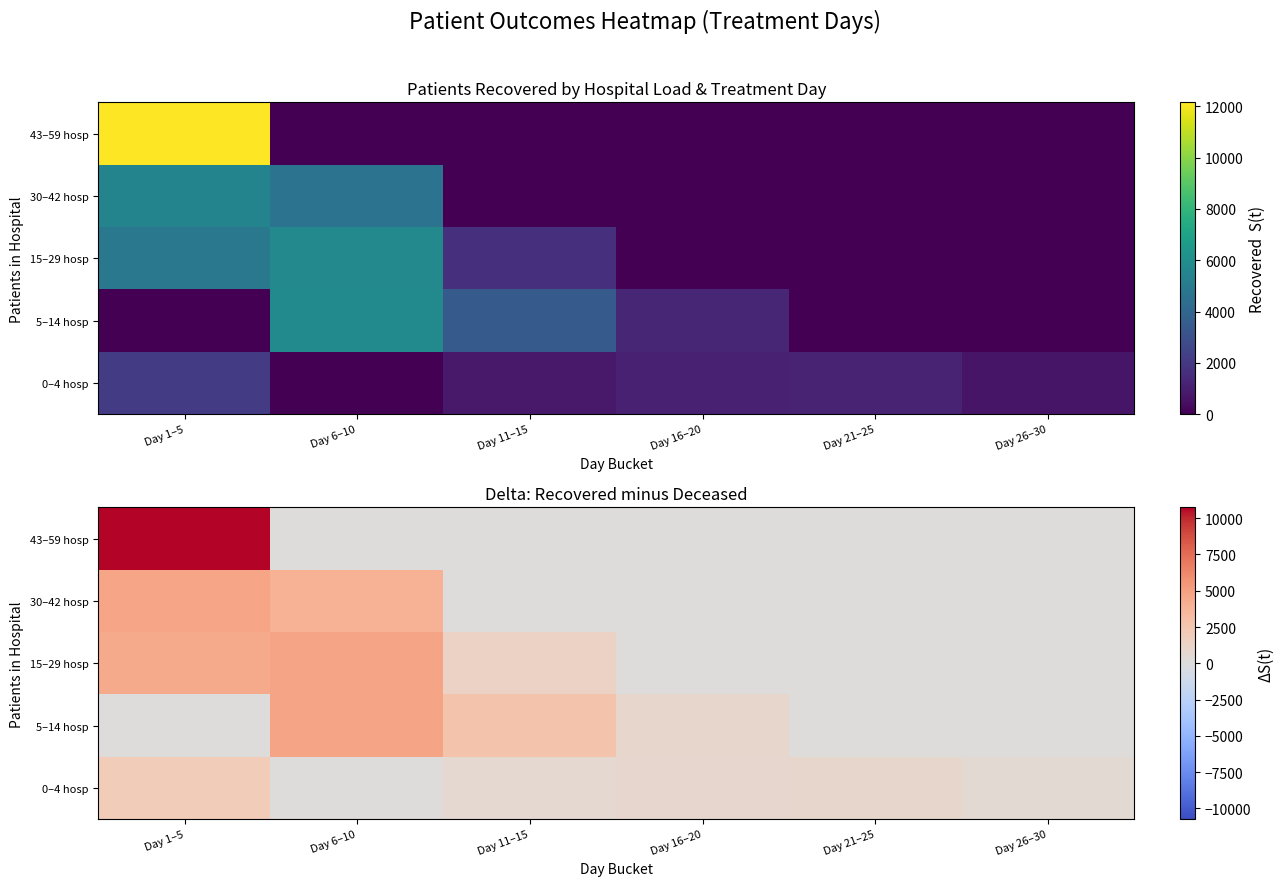

The 0–4 hosp series shows 382 at Day 11–15. True or false?

False